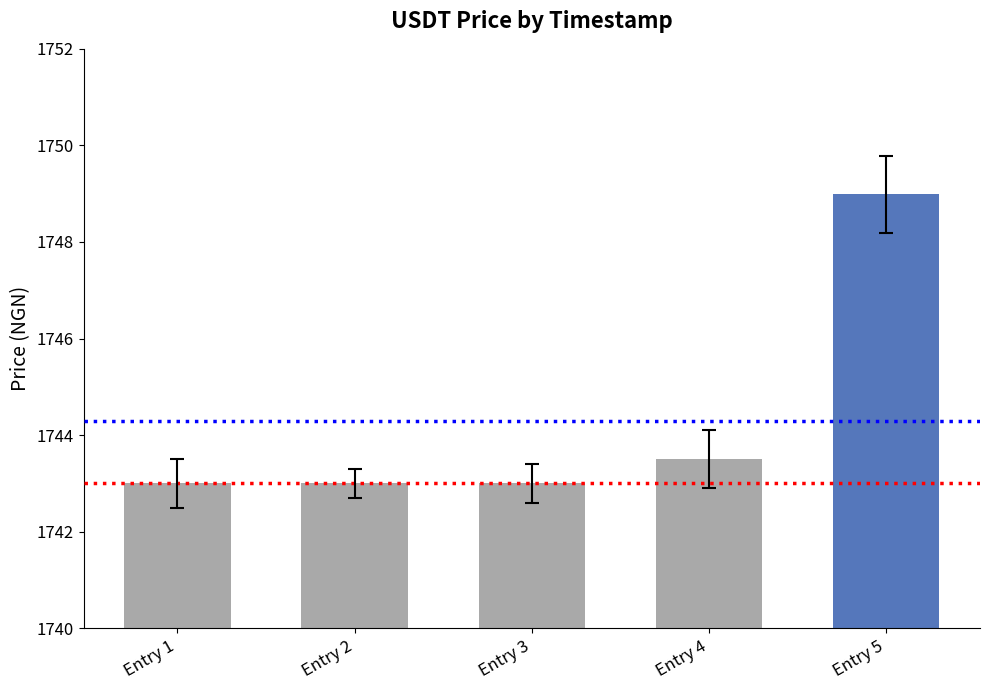

How many bars are there in total?

5